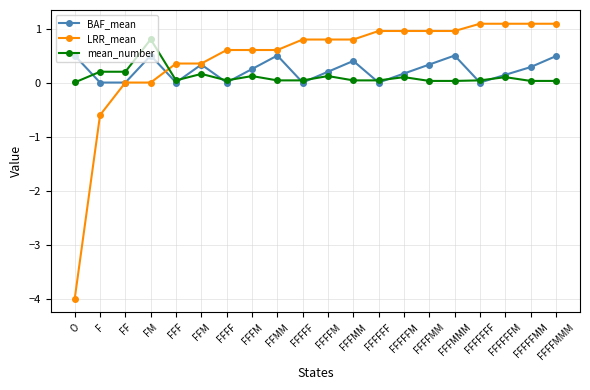

True or false: LRR_mean has a value of 0.9 at FFFM.

False